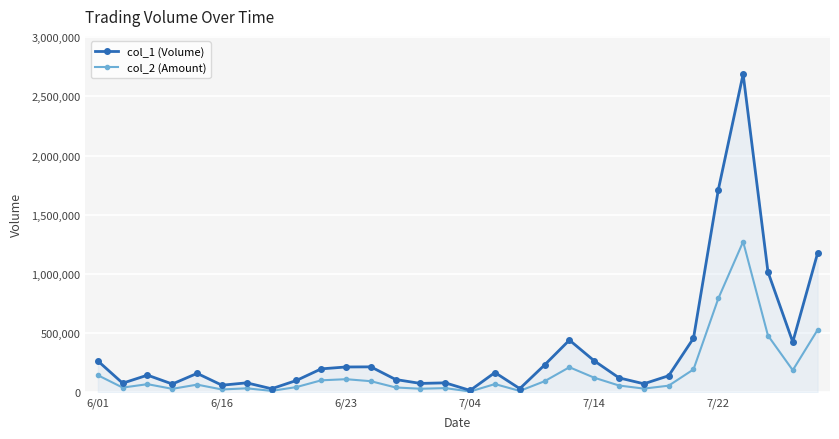

What is the greatest value displayed?

2688000